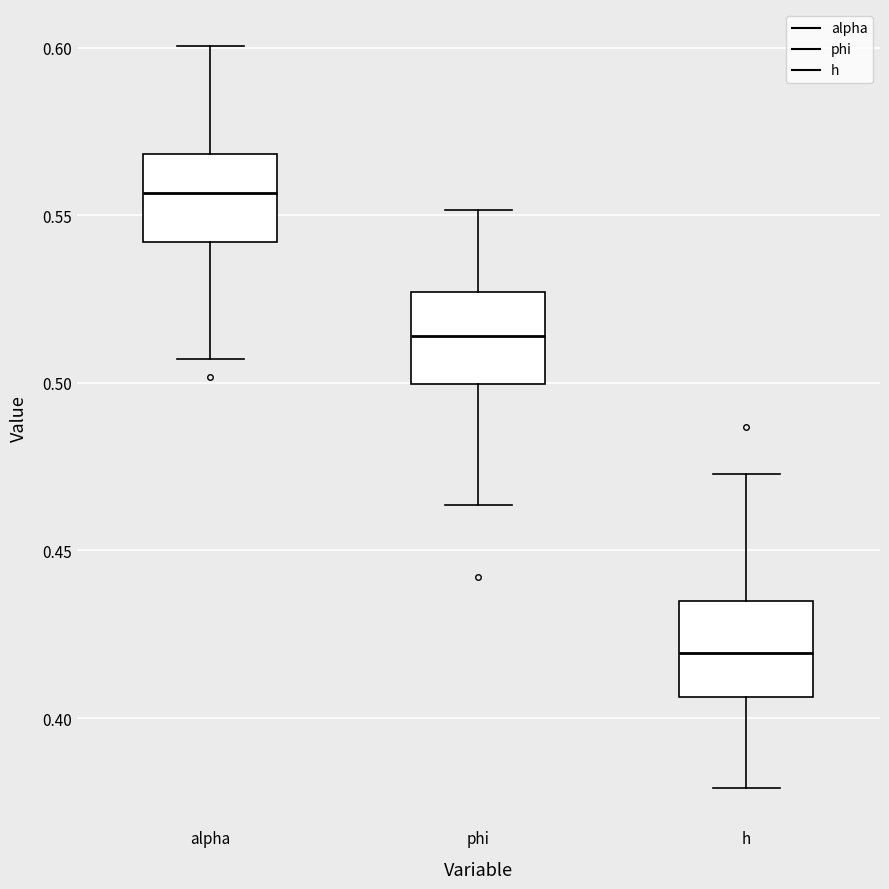

Where does the upper whisker of the box for h end on the y-axis? The values are not printed on the chart, so give them approximately, as read against the axis.

0.475